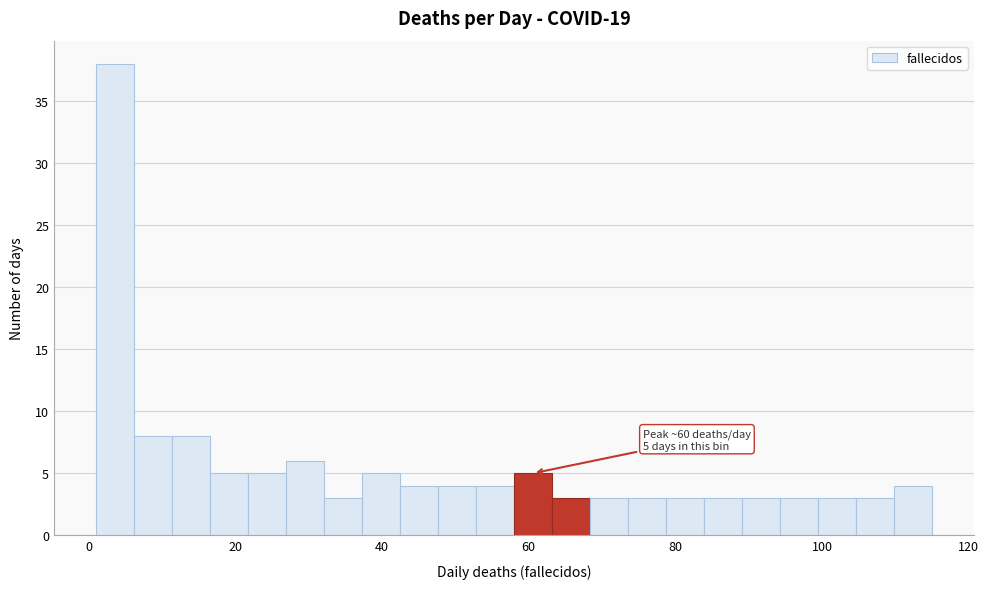

Around what value on the x-axis is the tallest bar? Give the approximate position of its centre, as read against the axis.

4